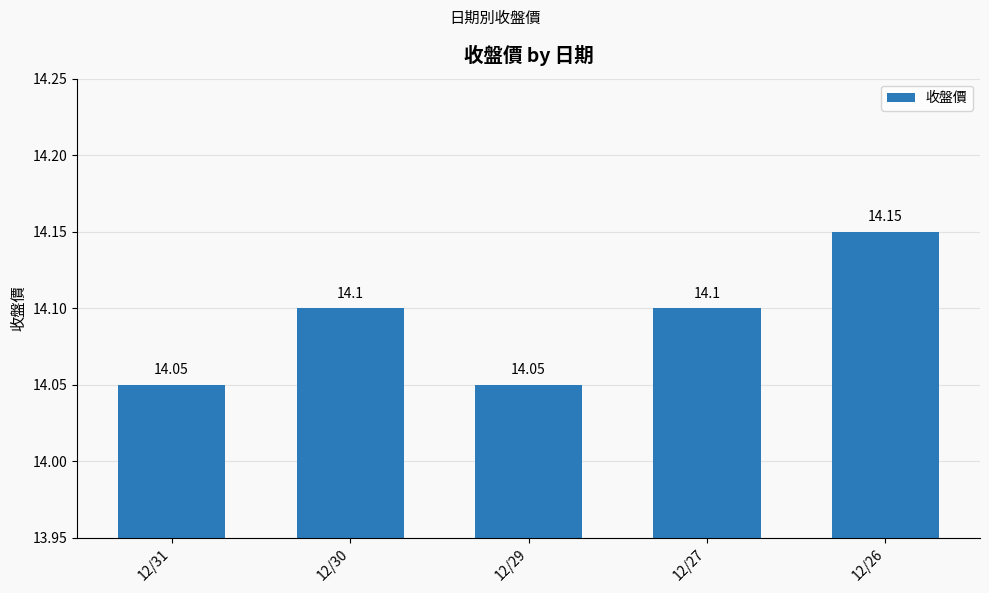

What is the average value?

14.1